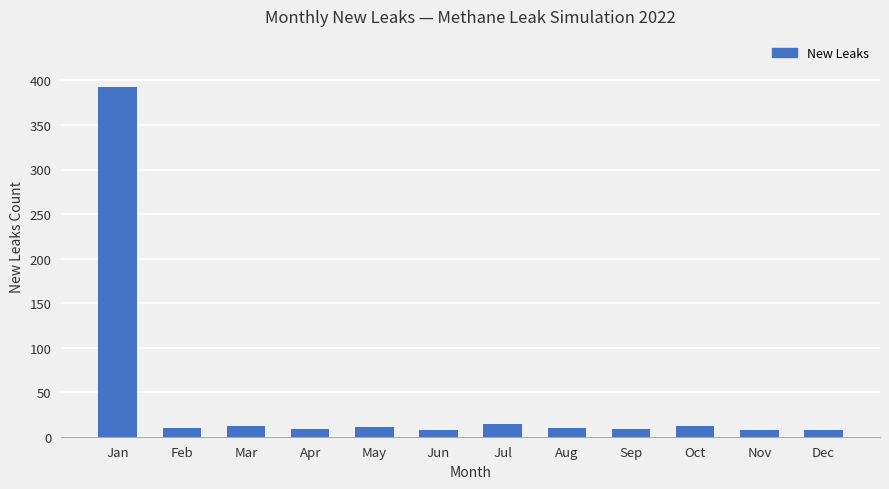

The chart shows a value of 10 at Feb. True or false?

True